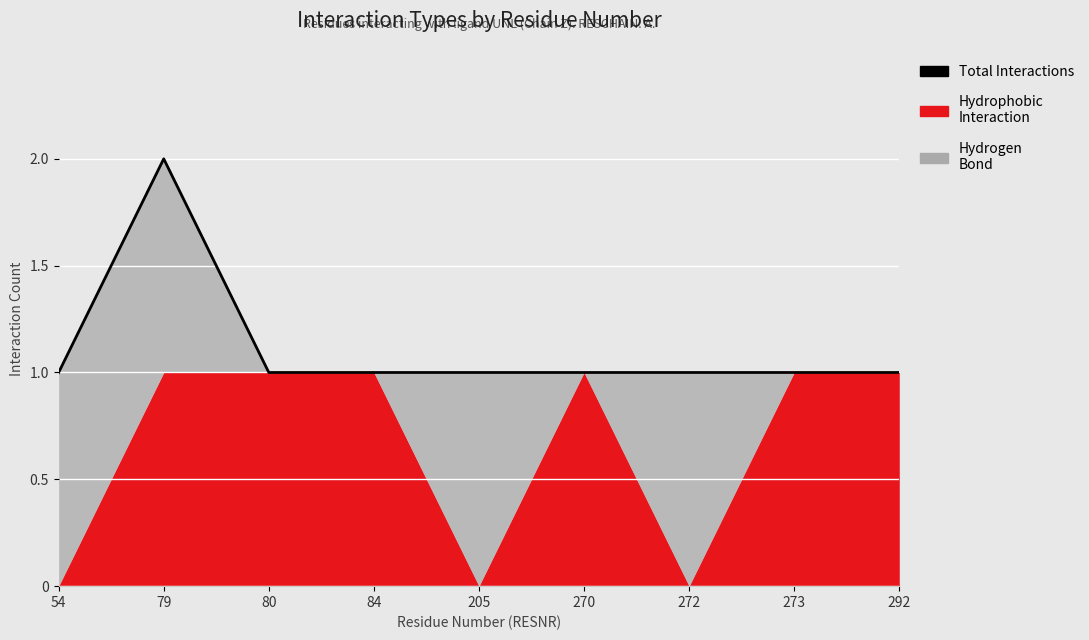

What is the greatest value displayed?

2